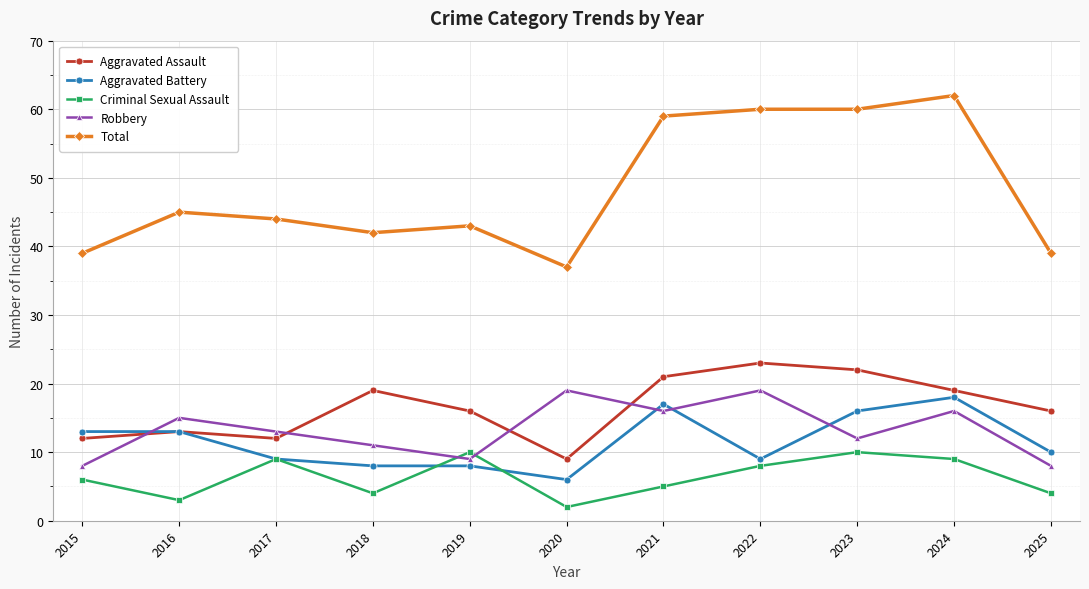

What is the minimum value shown in the chart?

2